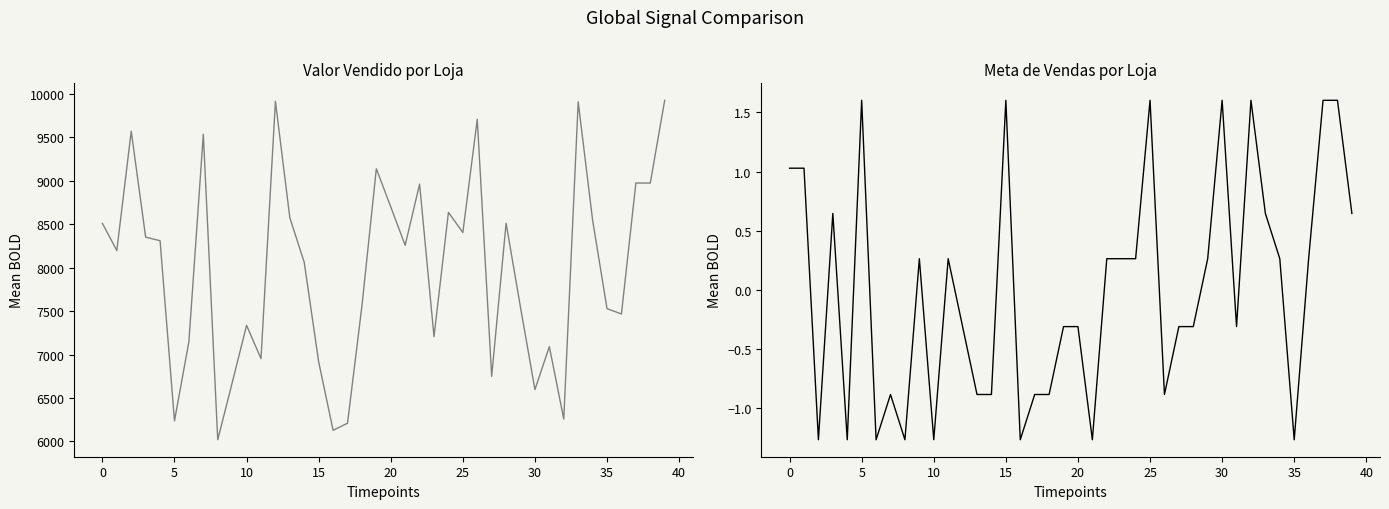

True or false: Meta de Vendas and Valor vendido intersect in this chart.

False